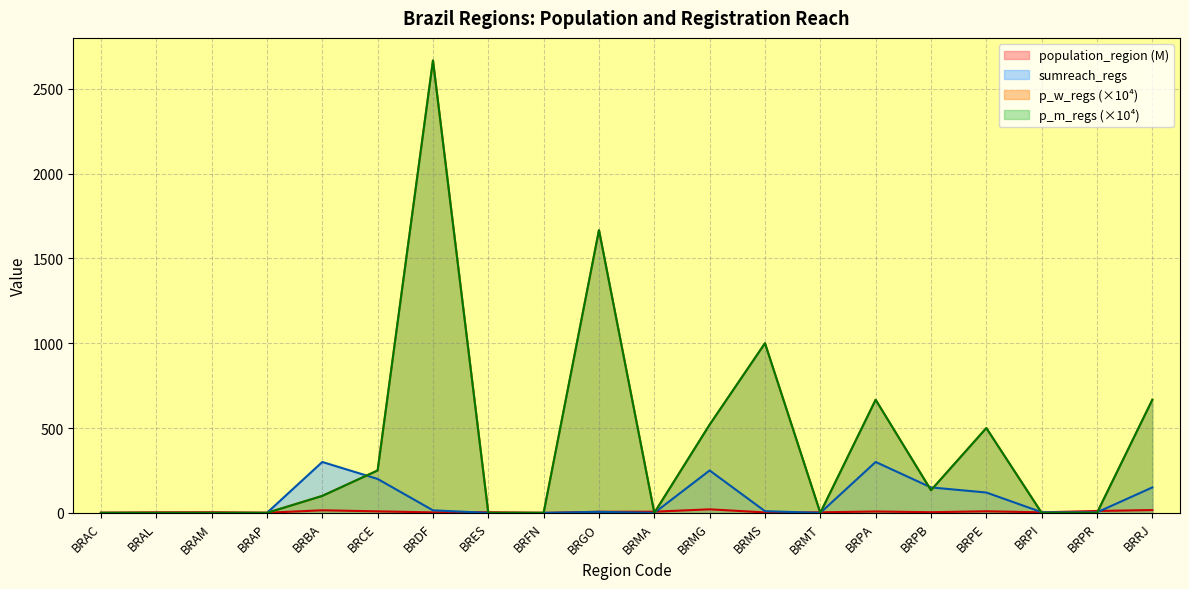

What is the difference between the maximum and second lowest values in the p_w_regs series?

2666.7